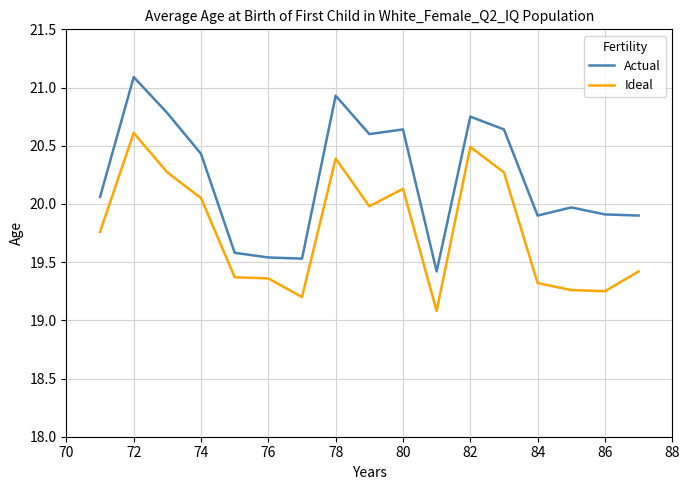

What is the minimum value for Ideal?

19.1